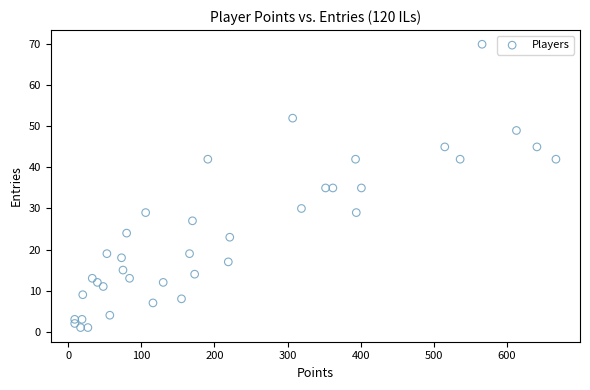

What is the range of X values (max minus min)?

658